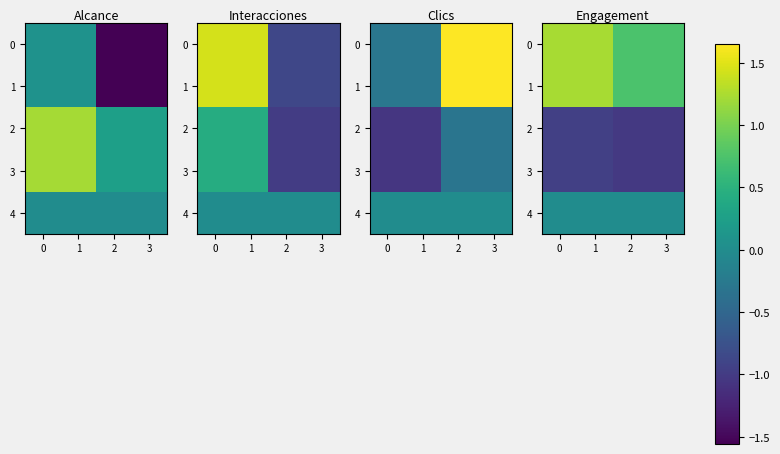

What is the sum of the 0 values at 2 and 3?

1.5